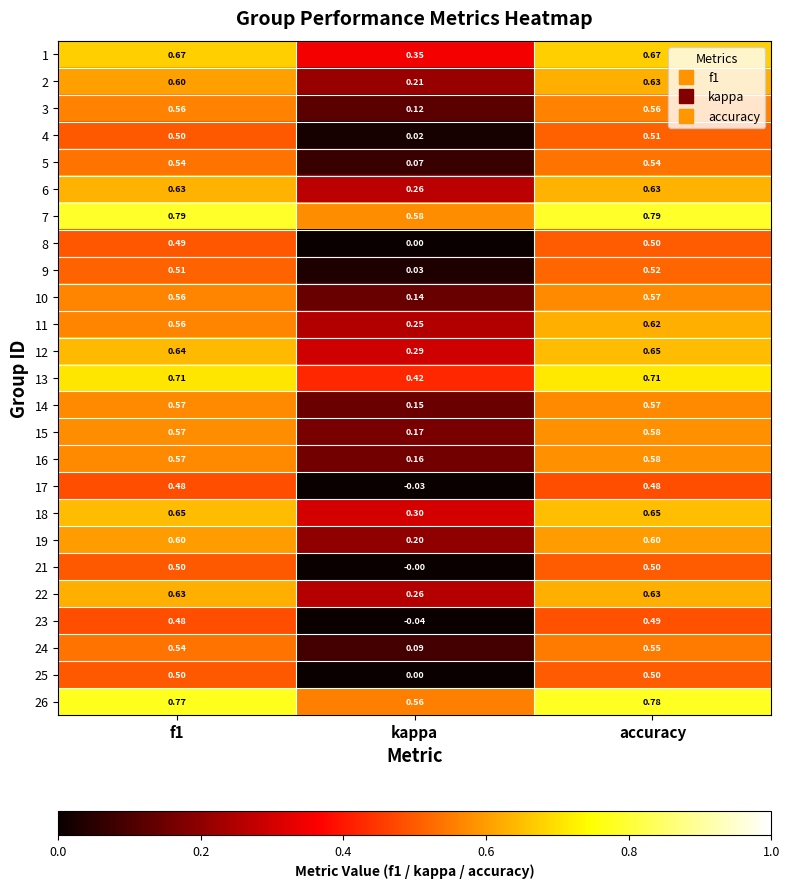

Is the value of 5 at accuracy greater than the value of 16 at f1?

No